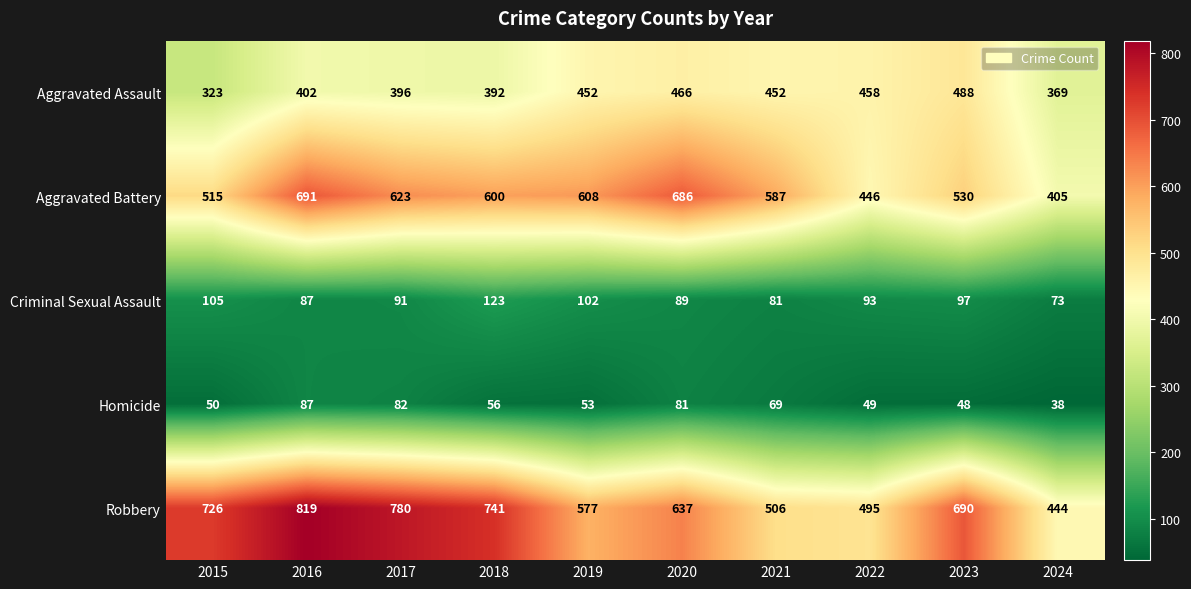

How many distinct data groups are displayed?

5